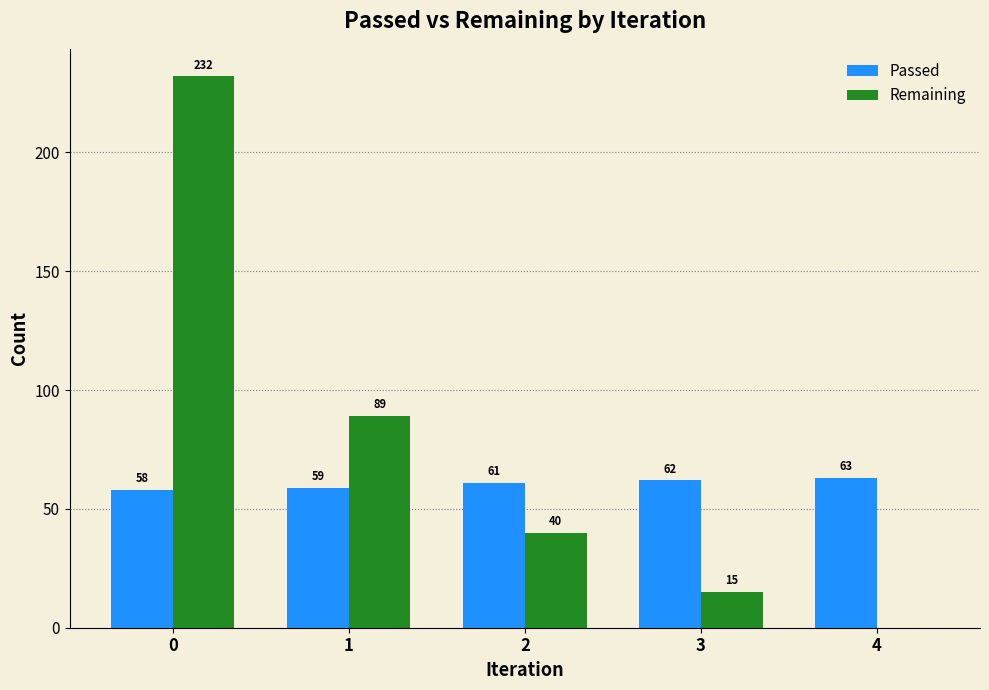

Which series has the largest total across all categories?

Remaining